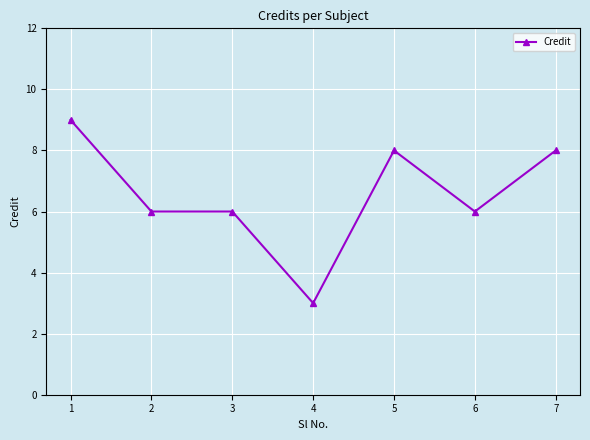

What is the smallest value displayed?

3